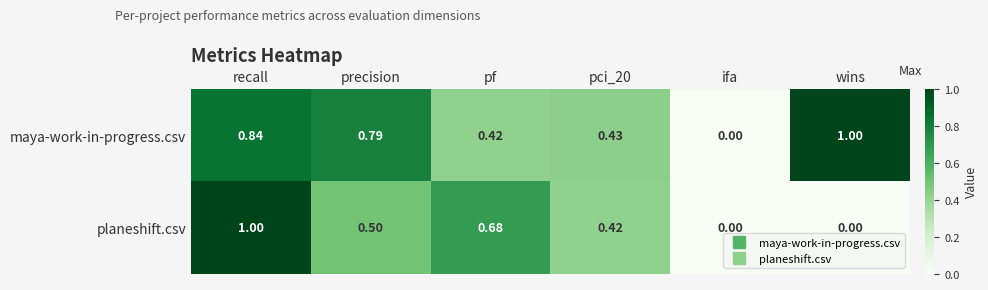

At which category is the sum across all series the highest?

recall